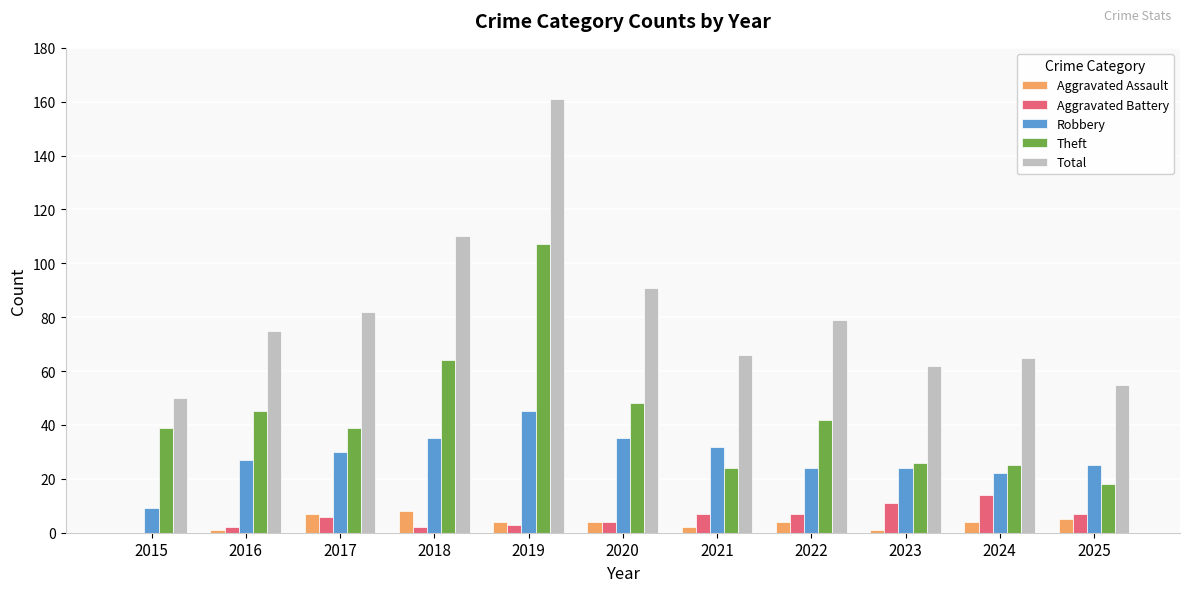

What is the sum of all Total values?

896